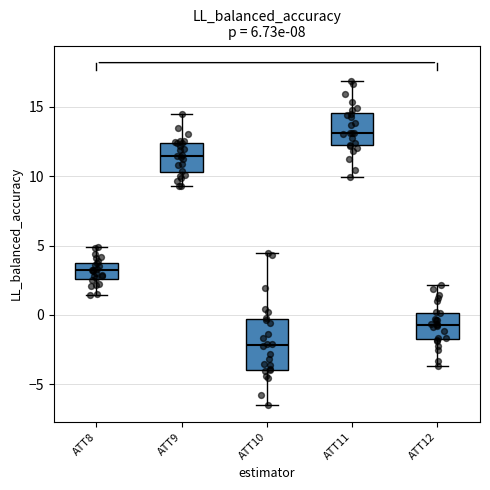

Comparing the boxes themselves (not the whiskers), which one is the tallest?

ATT10